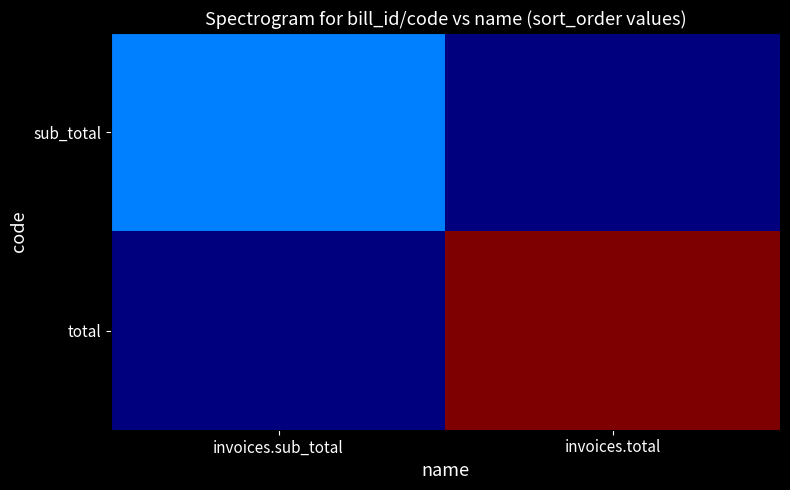

Between invoices.sub_total and invoices.total, which is larger?

invoices.sub_total